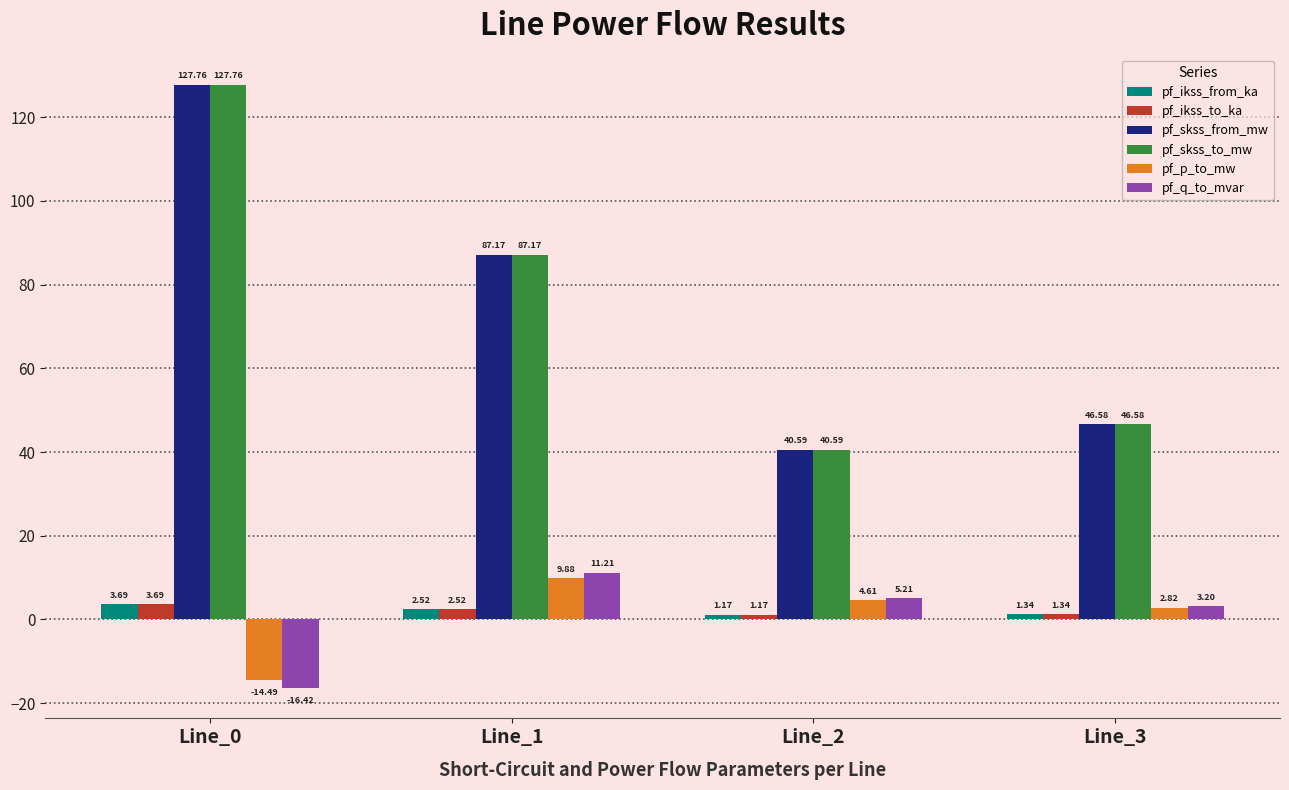

Is the value of pf_ikss_from_ka at Line_3 greater than the value of pf_skss_from_mw at Line_0?

No